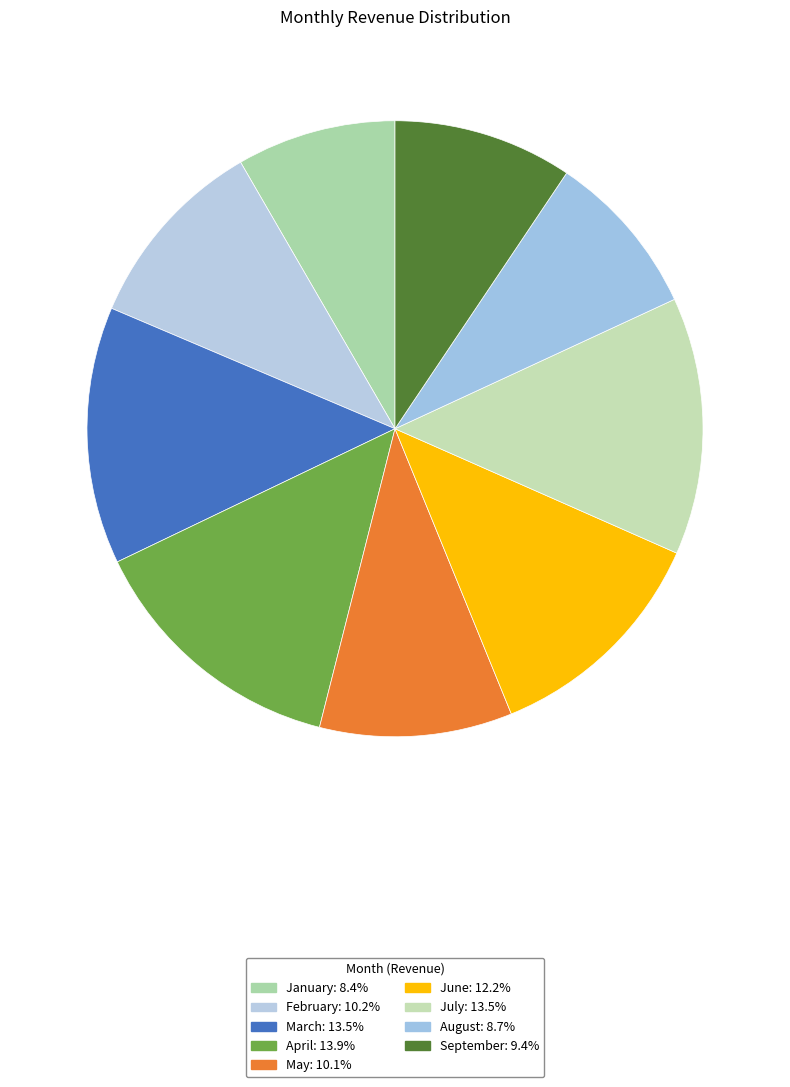

Is February the majority of the pie?

No